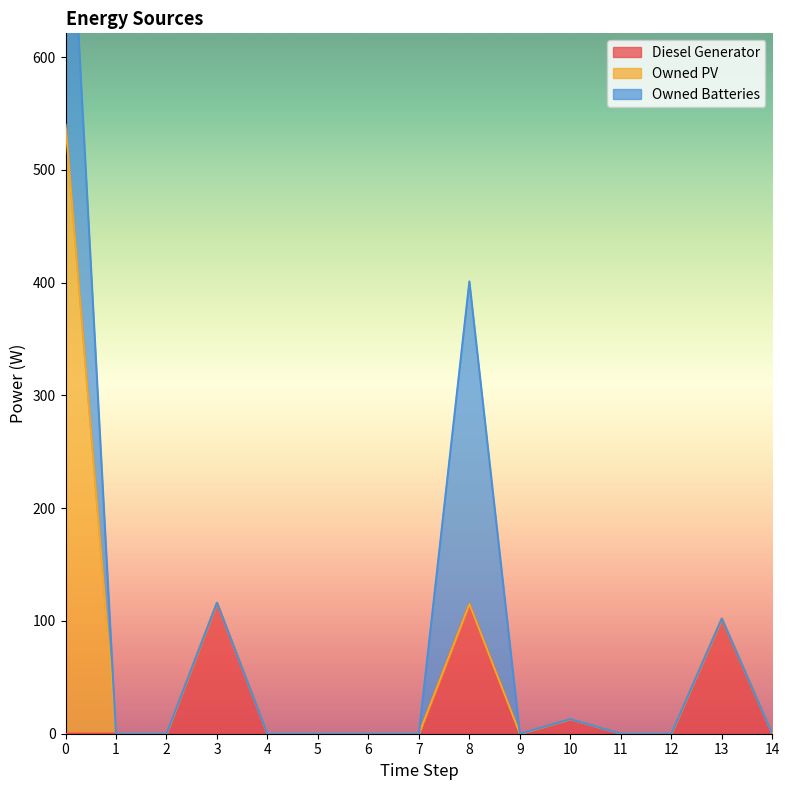

What is the greatest value displayed?

540